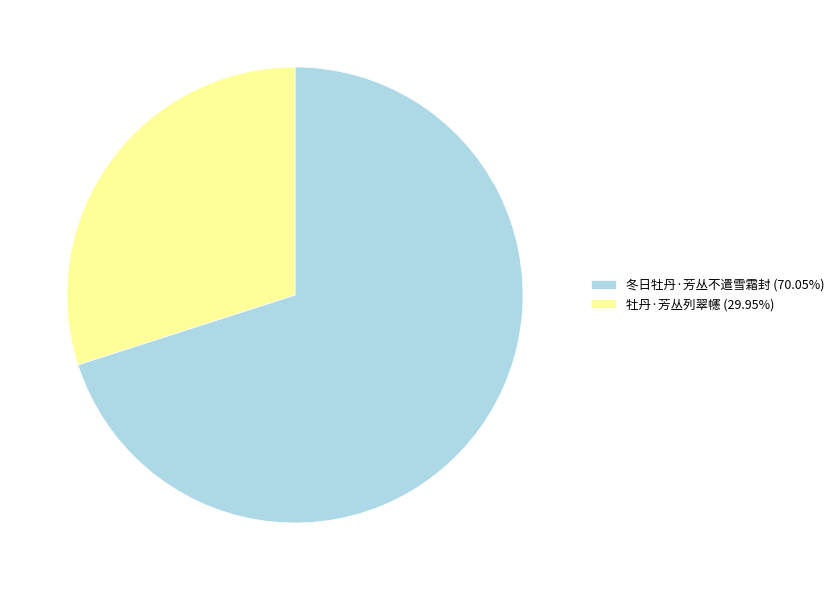

What is the ratio of the value at 冬日牡丹·芳丛不遣雪霜封 (70.05%) to the value at 牡丹·芳丛列翠幰 (29.95%)?

2.3